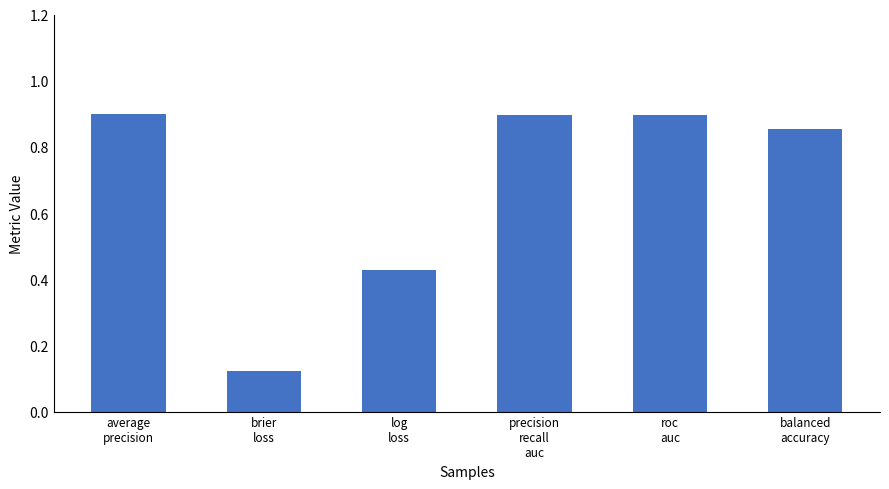

Count the values in the range 0 to 1.

6